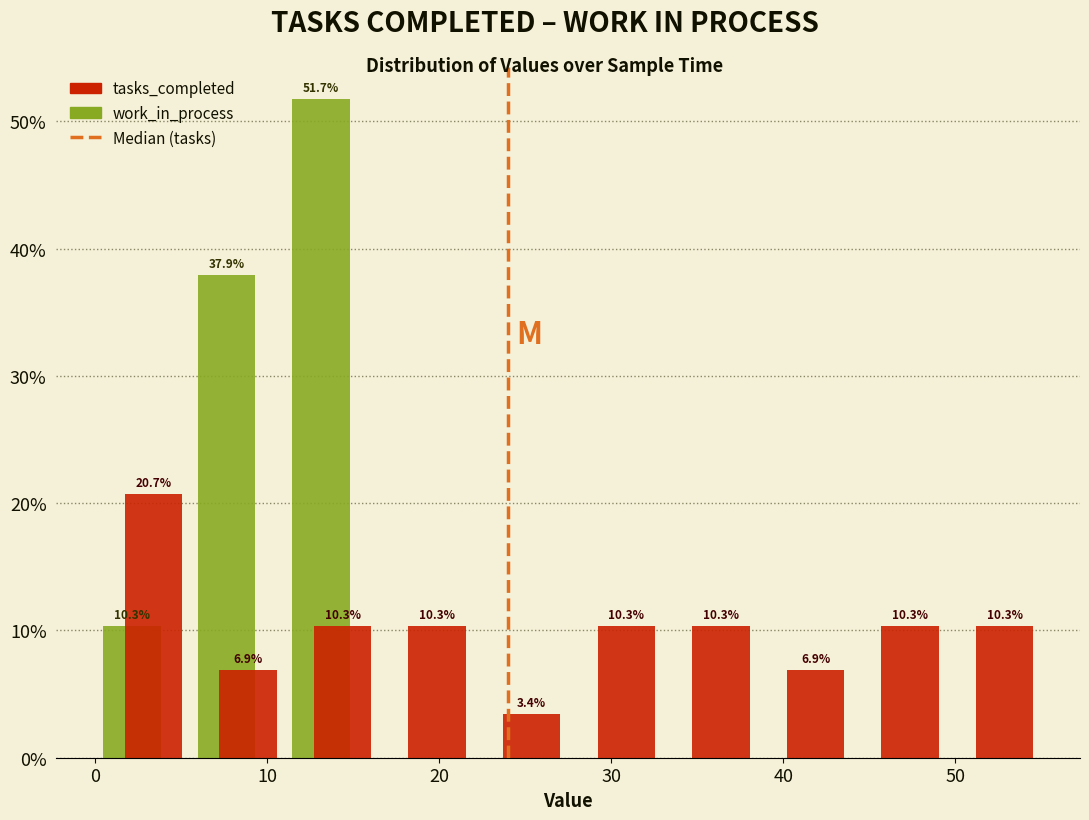

In the work_in_process series, which range on the x-axis has the tallest bar?

11.0 to 16.5